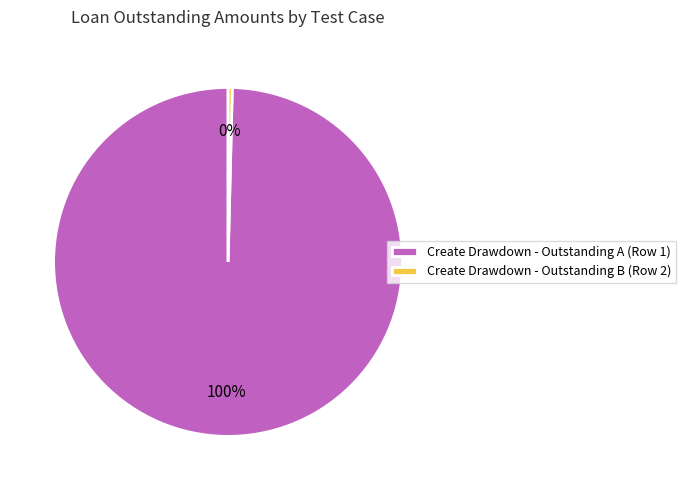

Is the sum of Create Drawdown - Outstanding B (Row 2) and Create Drawdown - Outstanding A (Row 1) greater than half?

Yes